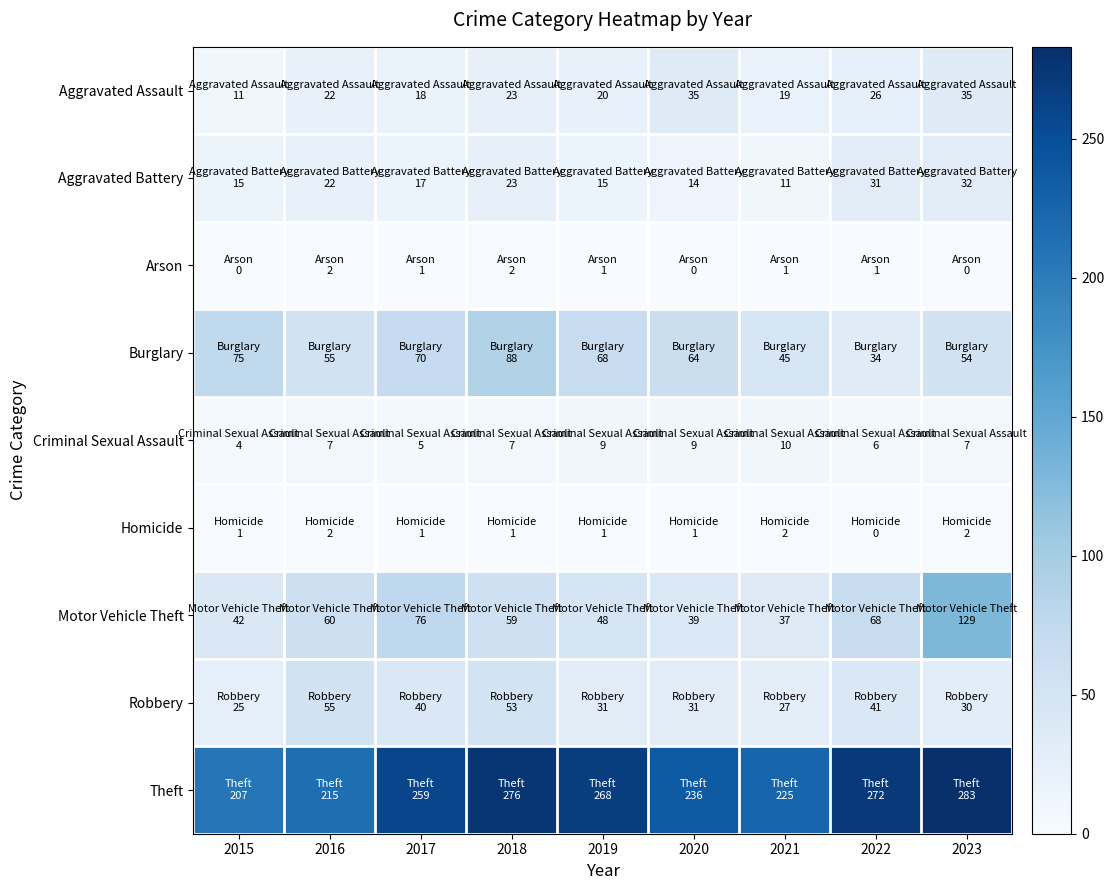

Rank the series at 2021 from highest to lowest value.

Theft, Burglary, Motor Vehicle Theft, Robbery, Aggravated Assault, Aggravated Battery, Criminal Sexual Assault, Homicide, Arson